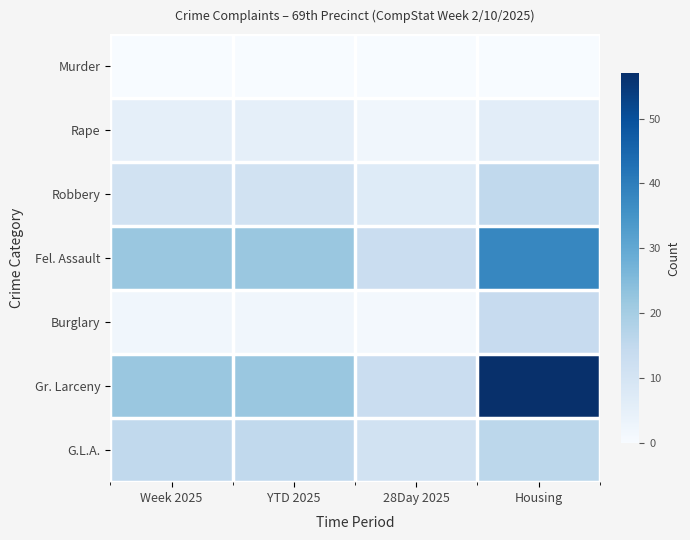

What is the difference between the highest and lowest values at 28Day 2025?

13